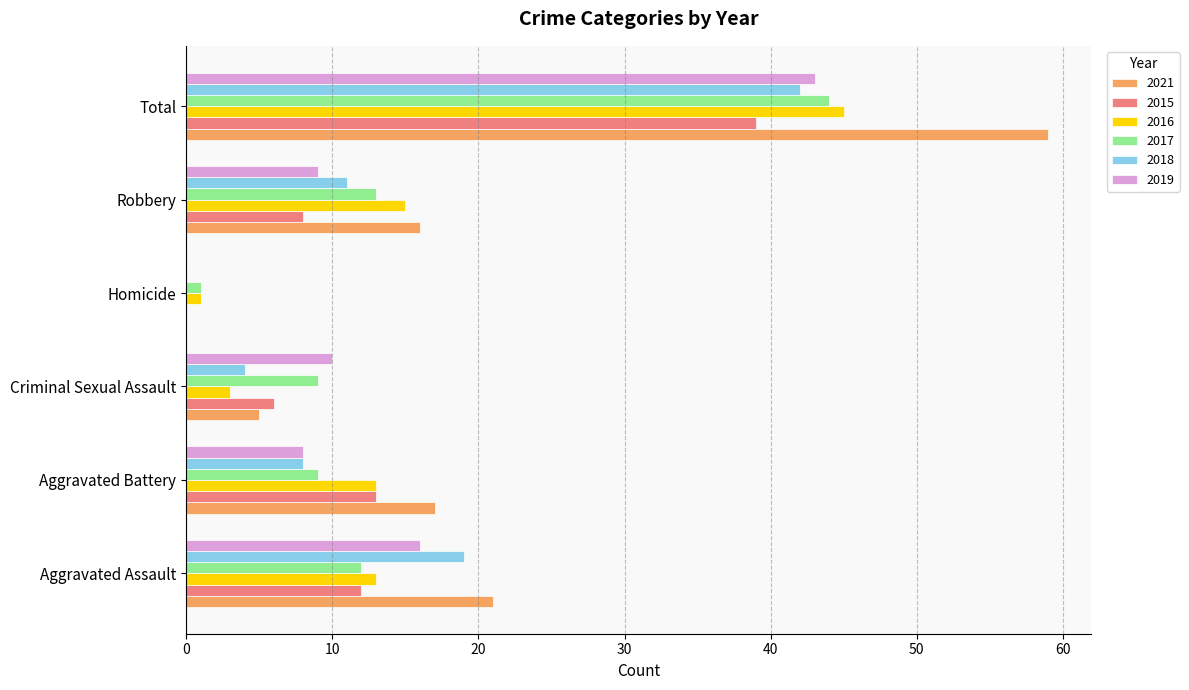

At which label does 2021 reach its peak?

Total